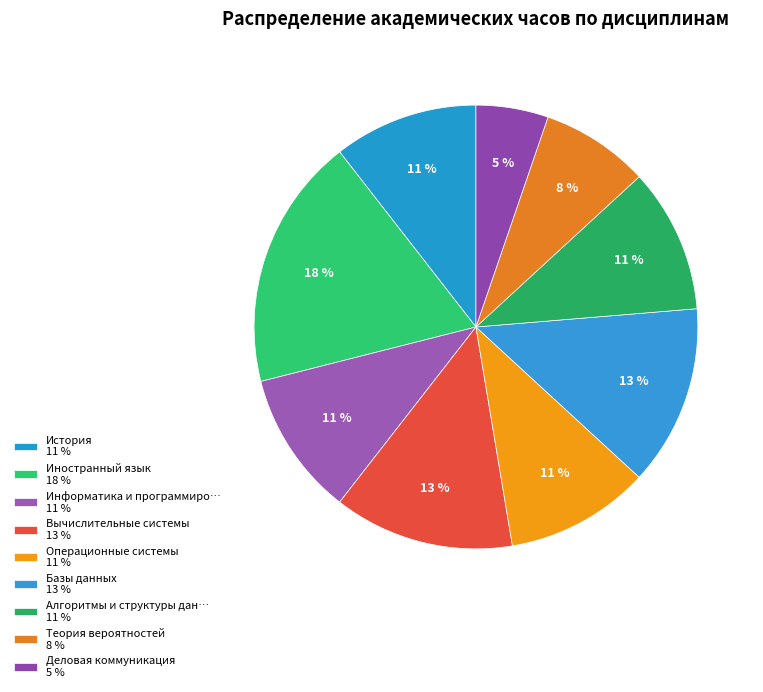

Rank the categories by value from highest to lowest.

Иностранный язык, Вычислительные системы, Базы данных, История, Информатика и программирование, Операционные системы, Алгоритмы и структуры данных, Теория вероятностей, Деловая коммуникация